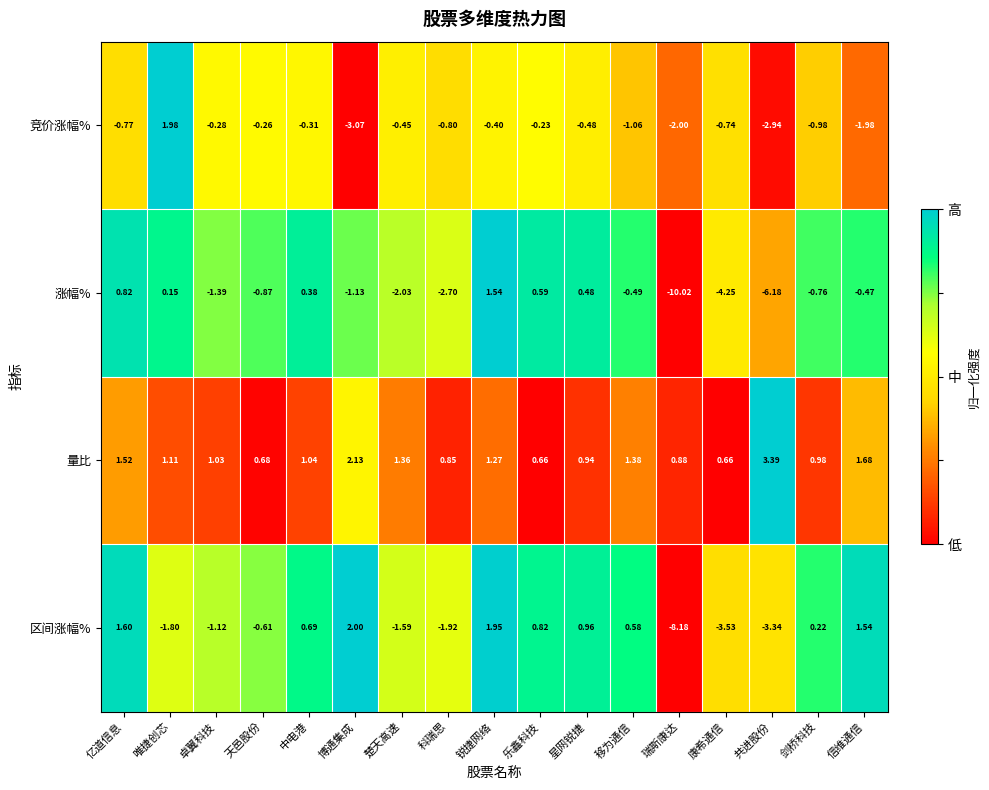

Between 乐鑫科技 and 瑞斯康达, which series saw the biggest shift?

涨幅%